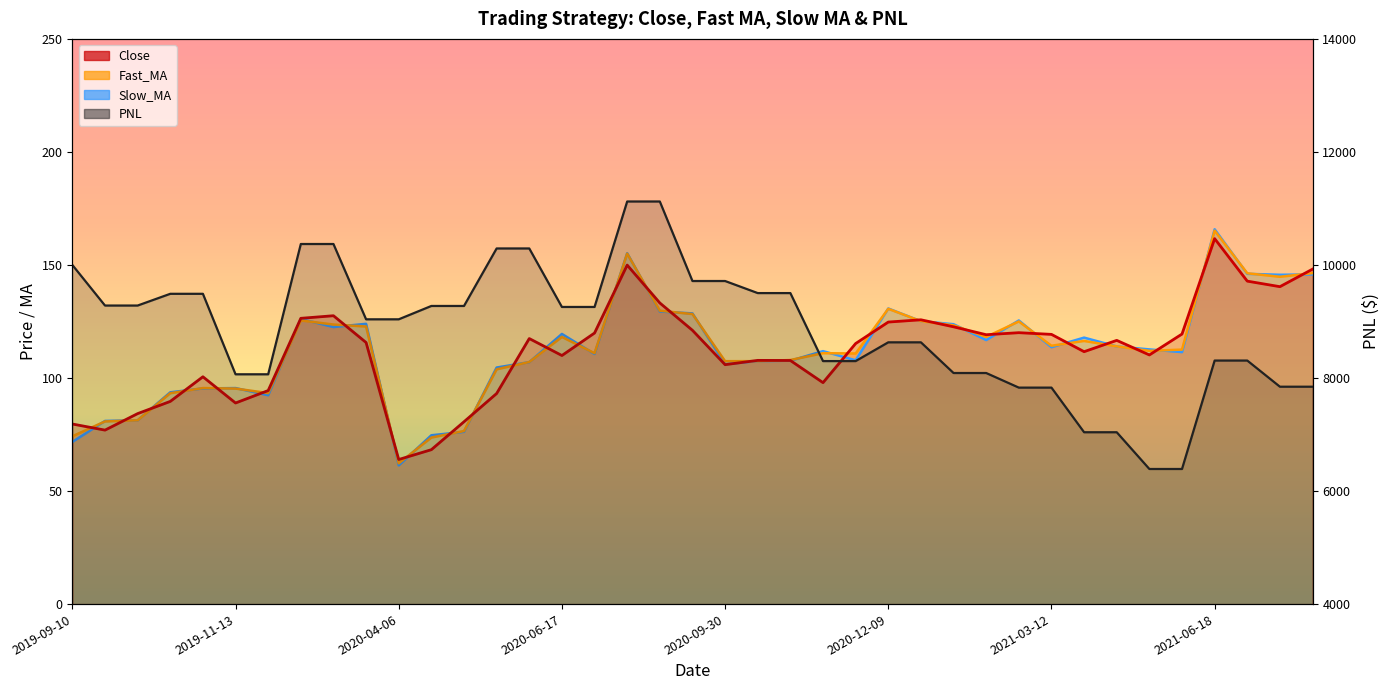

Which series has the largest range (max minus min)?

PNL